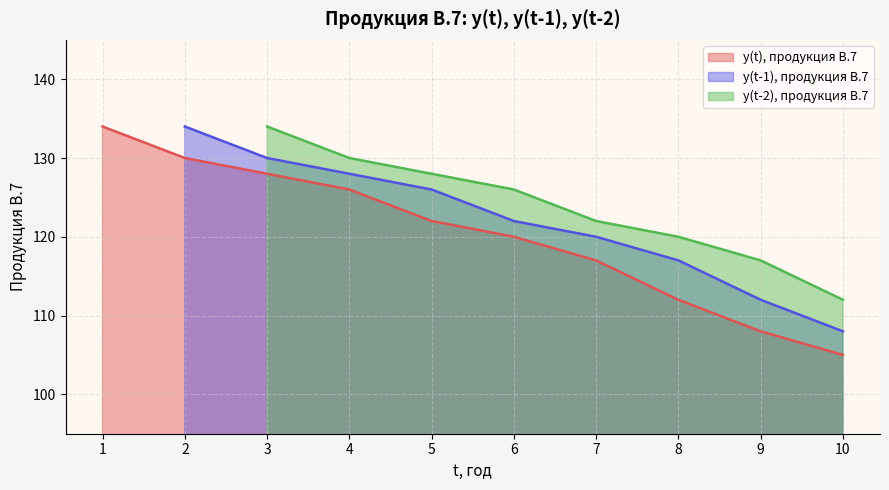

What is the minimum value for y(t), продукция В.7?

105